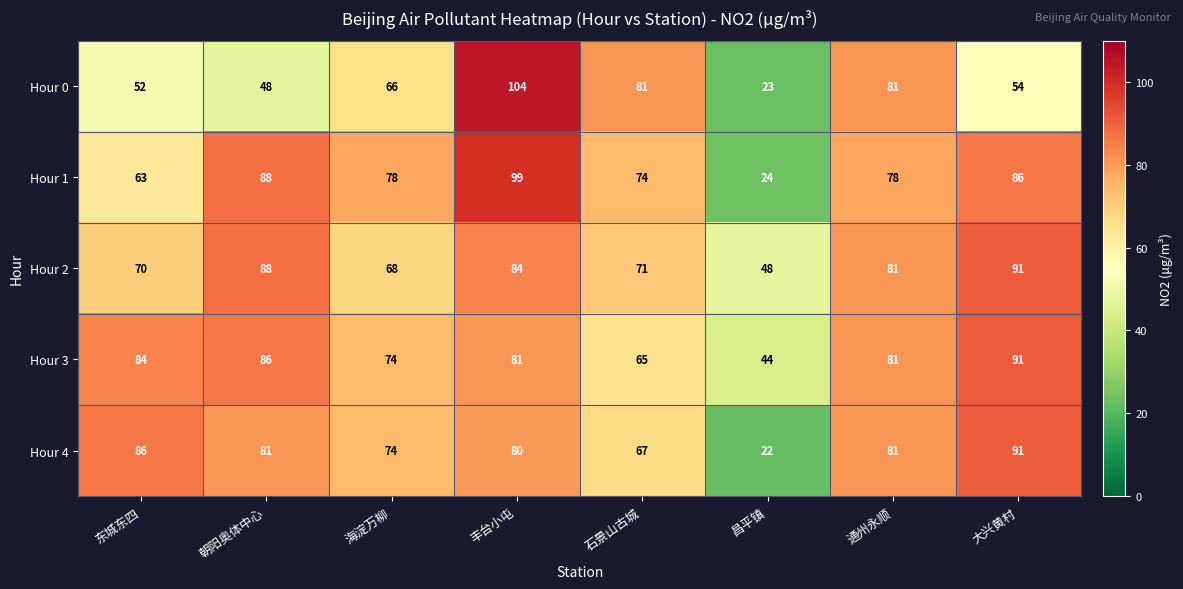

Where is Hour 1 nearest to the value 61?

东城东四